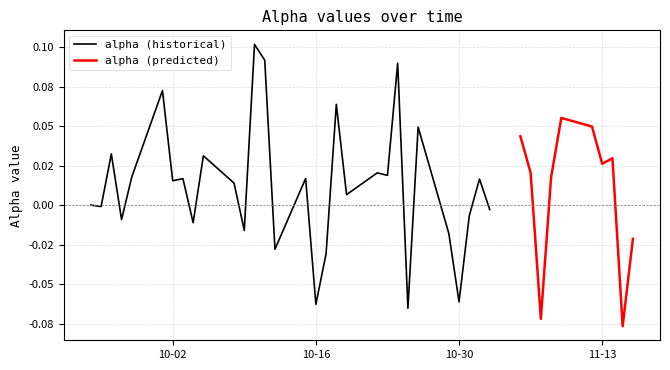

Reading left to right, extract all data points from this chart.

0=0.0	1=-0.0	2=0.0	3=-0.0	4=0.0	5=0.1	6=0.0	7=0.0	8=-0.0	9=0.0	10=0.0	11=-0.0	12=0.1	13=0.1	14=-0.0	15=0.0	16=-0.1	17=-0.0	18=0.1	19=0.0	20=0.0	21=0.0	22=0.1	23=-0.1	24=0.0	25=-0.0	26=-0.1	27=-0.0	28=0.0	29=-0.0	30=0.0	31=0.0	32=-0.1	33=0.0	34=0.1	35=0.0	36=0.0	37=0.0	38=-0.1	39=-0.0